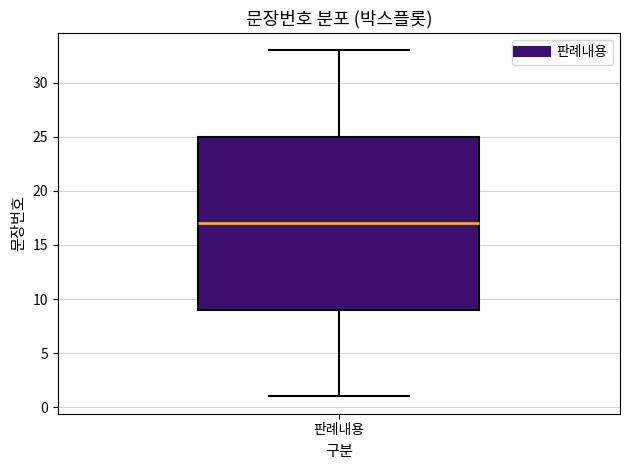

Transcribe this box plot: give where the median line is, the range the box spans, and where the two whiskers end, as read against the y-axis. The values are not printed on the chart, so give them approximately, as read against the axis.

median 17, box 9 to 25, whiskers 1 to 33